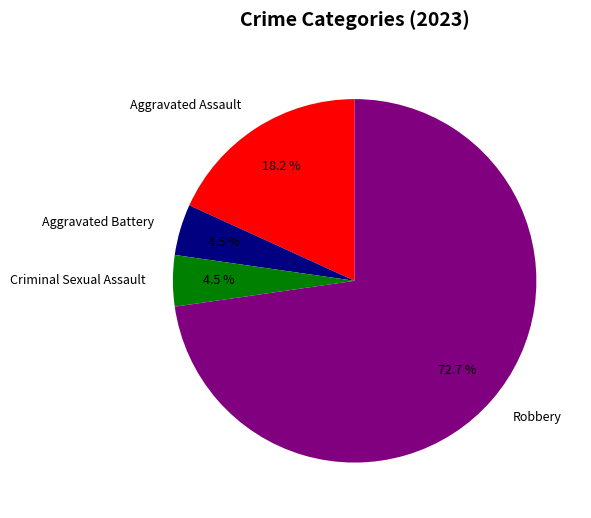

Which has a higher value, Robbery or Aggravated Battery?

Robbery